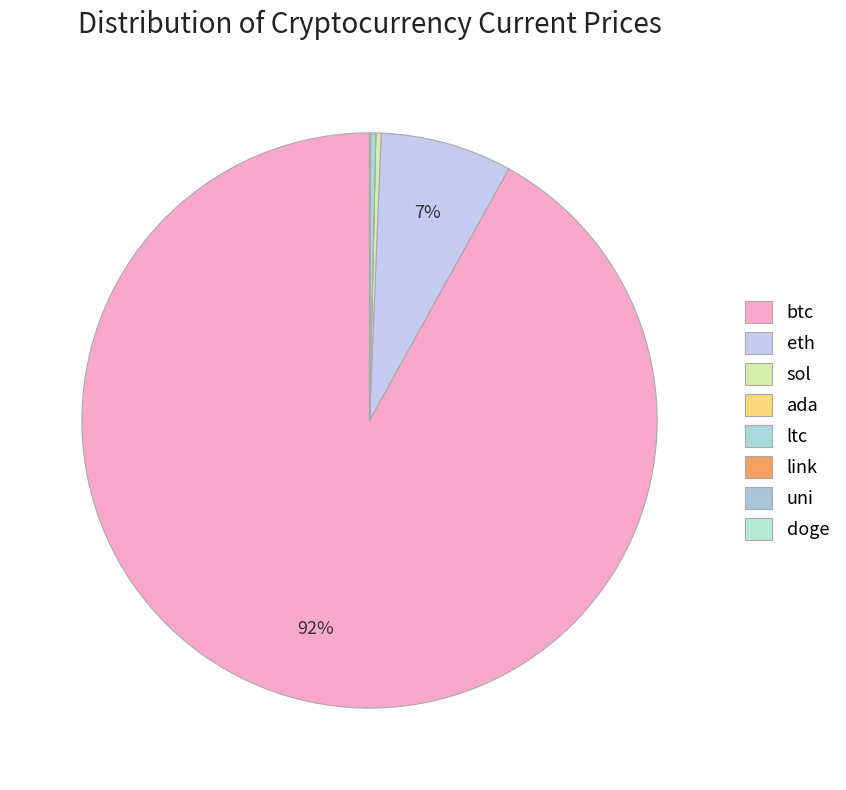

To the nearest percent, what is the average slice percentage?

12%